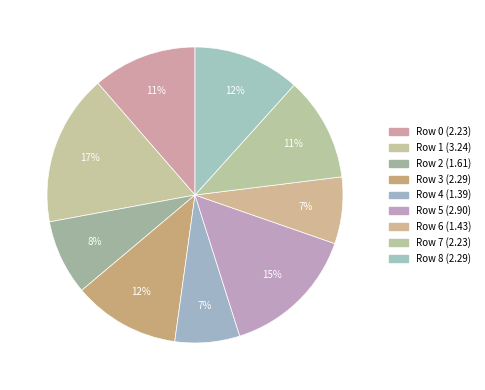

Count the number of slices in the pie.

9